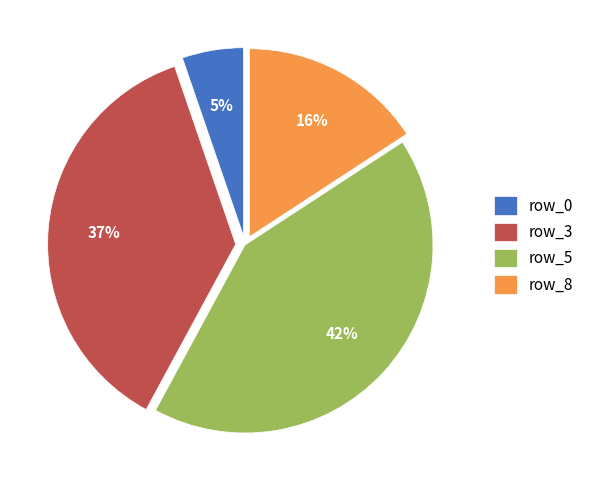

What is the ratio of the value at row_8 to the value at row_3?

0.4